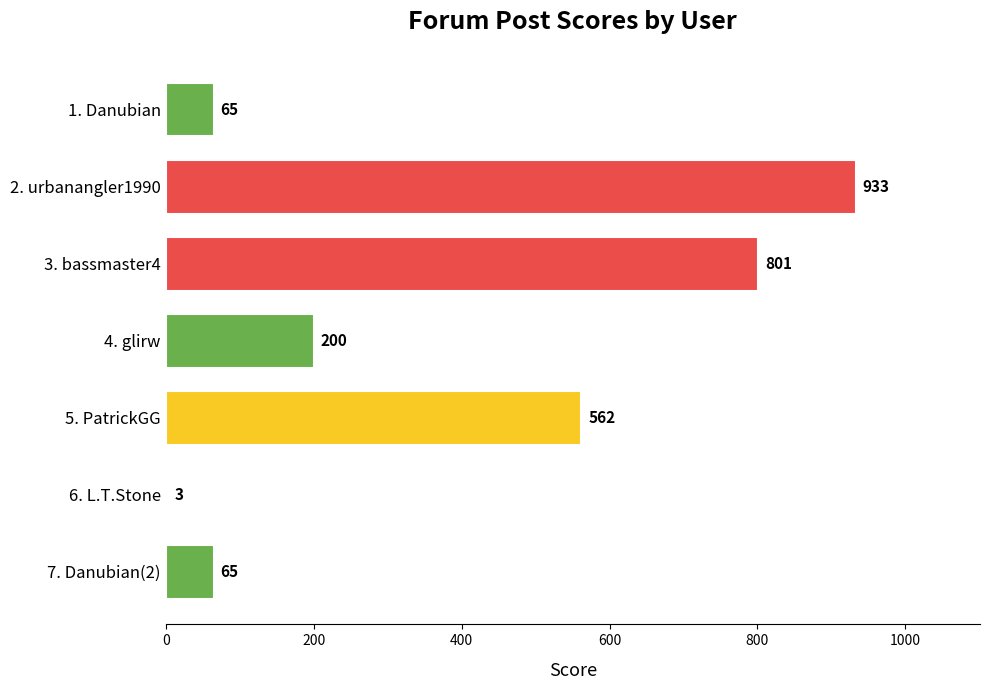

What is the maximum value shown in the chart?

933